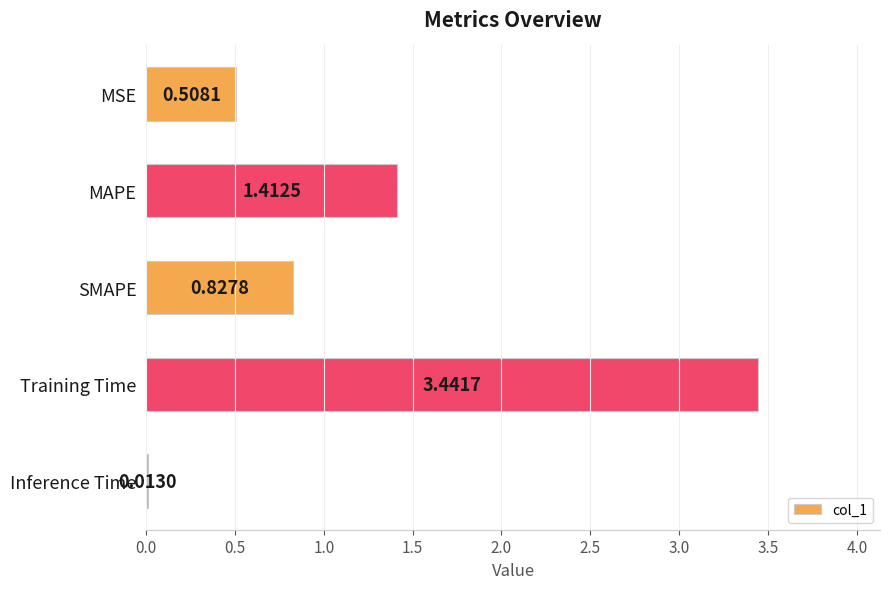

What is the label of the 4th bar from the bottom?

MAPE